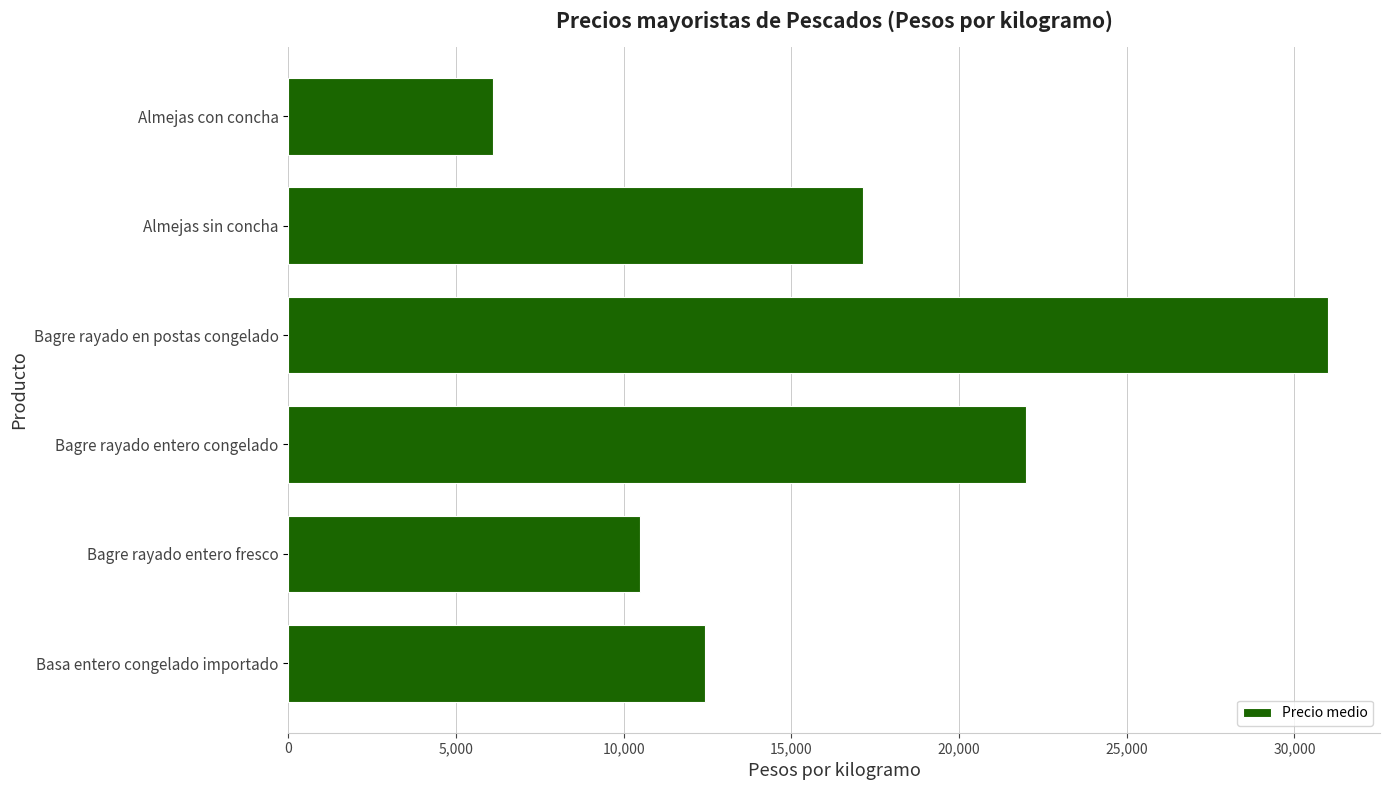

How many bars are there in total?

6